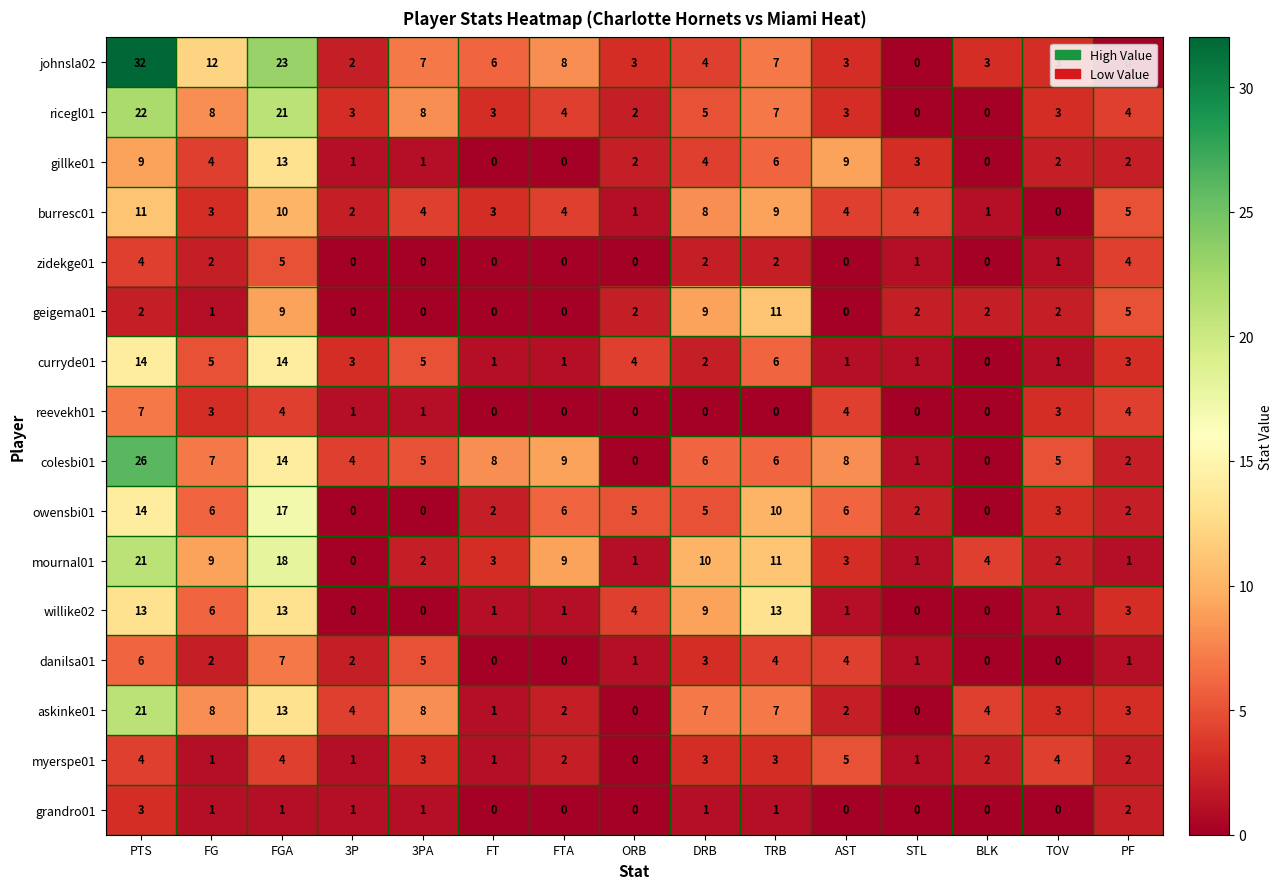

Which category has the highest value in the danilsa01 series?

FGA